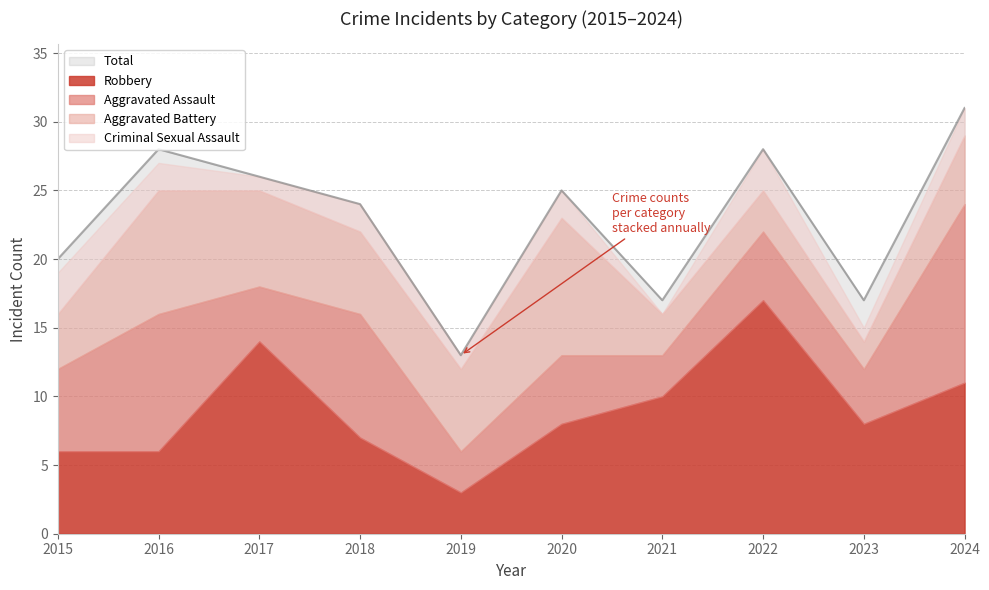

Does the chart display data point markers on the line(s)?

No